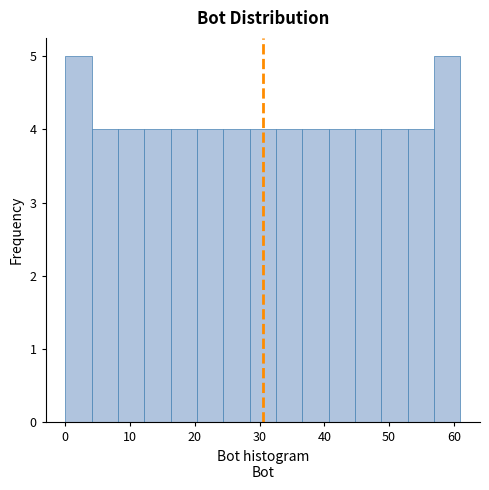

How tall is the bar that spans 16 to 20 on the x-axis? Neither the bar edges nor the heights are printed on the chart, so give them approximately, as read against the axes.

4